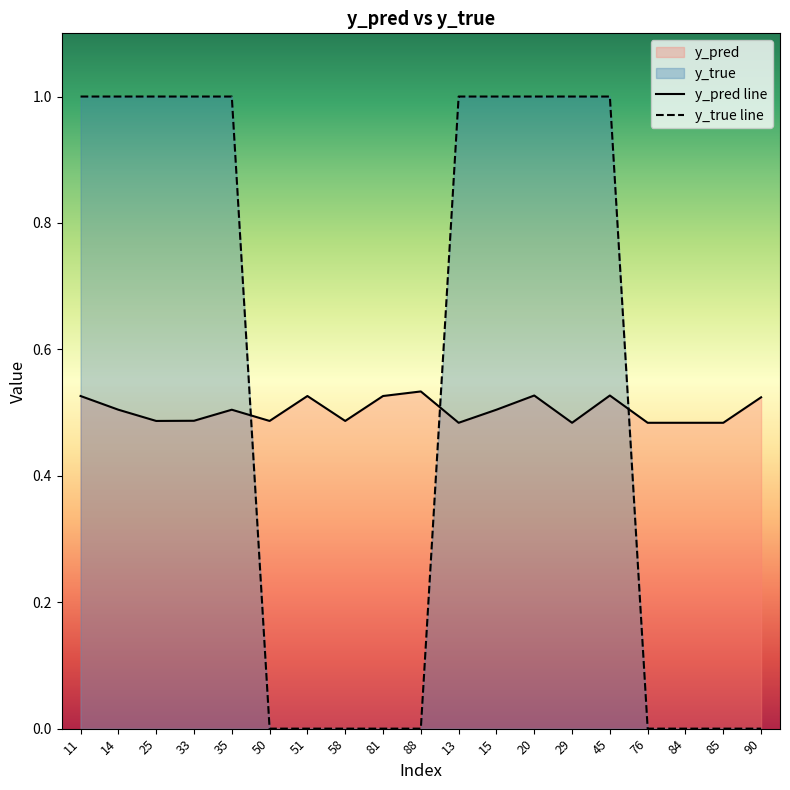

True or false: y_true line and y_pred line intersect in this chart.

True